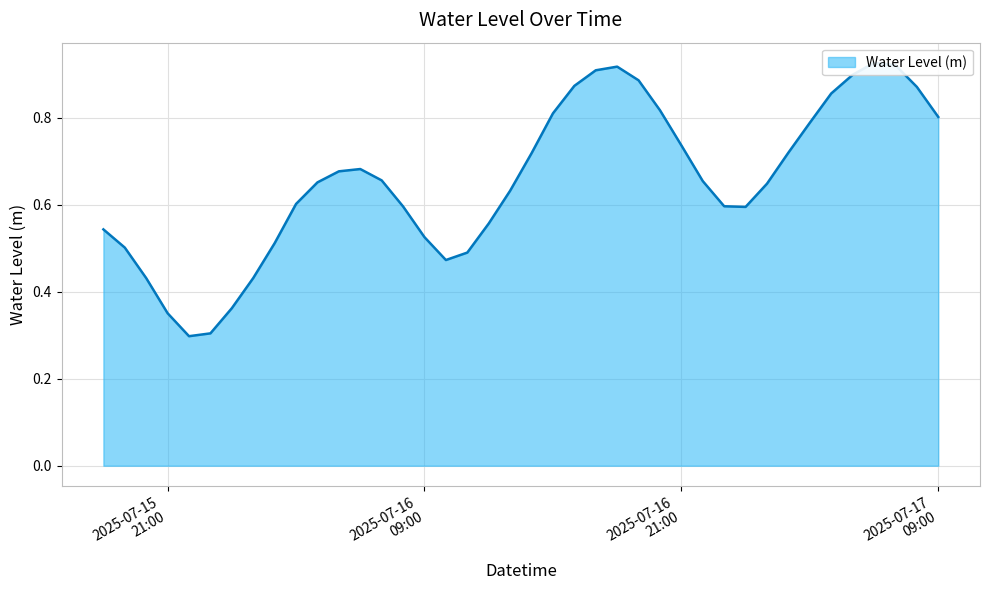

Does the chart display data point markers on the line(s)?

No